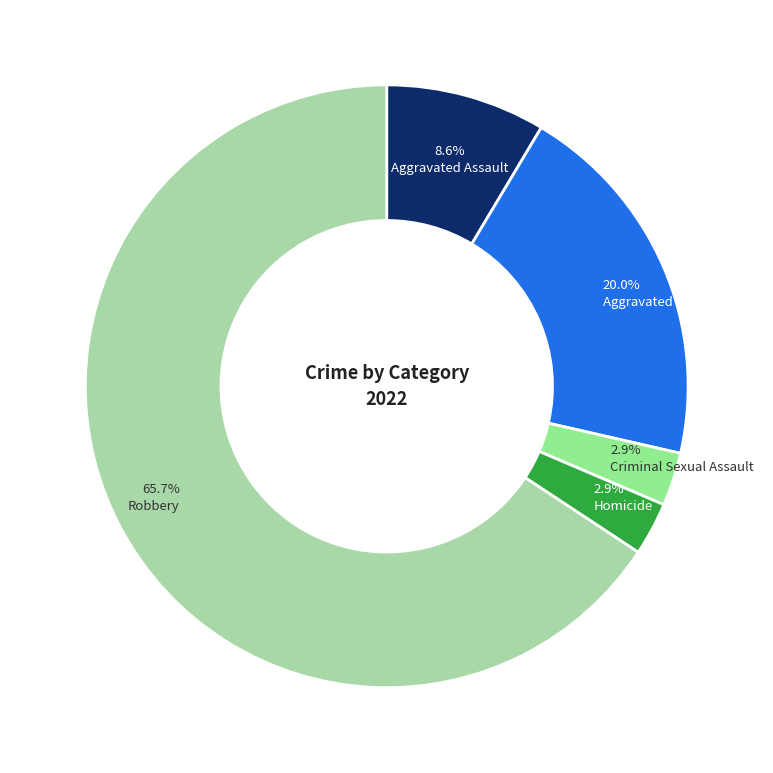

What is the largest slice in the pie chart?

Robbery